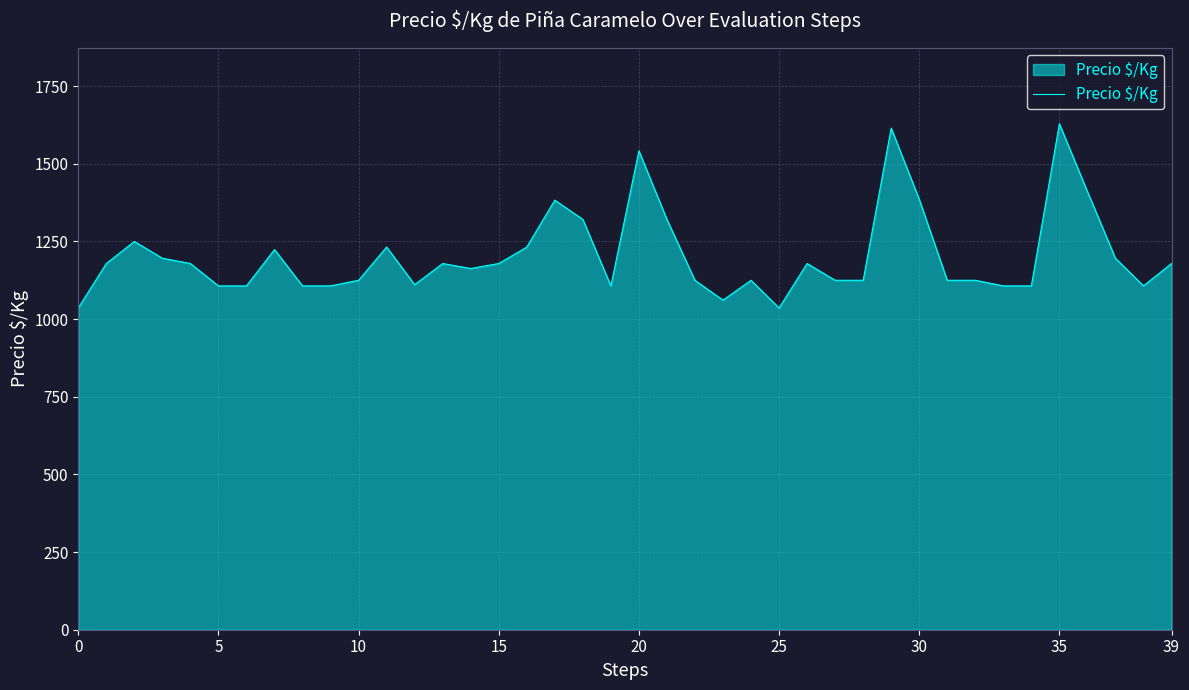

What is the minimum value shown in the chart?

1036